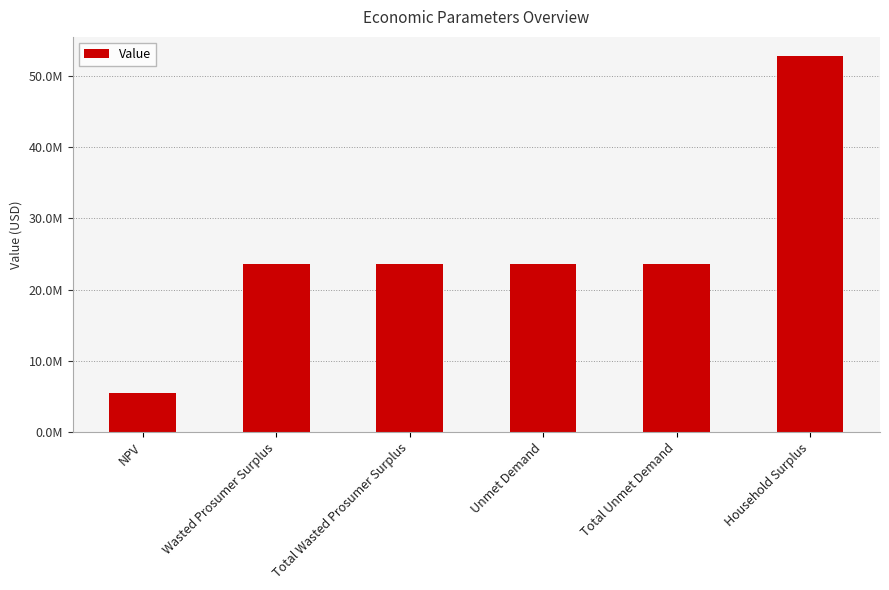

Are the bars horizontal?

No